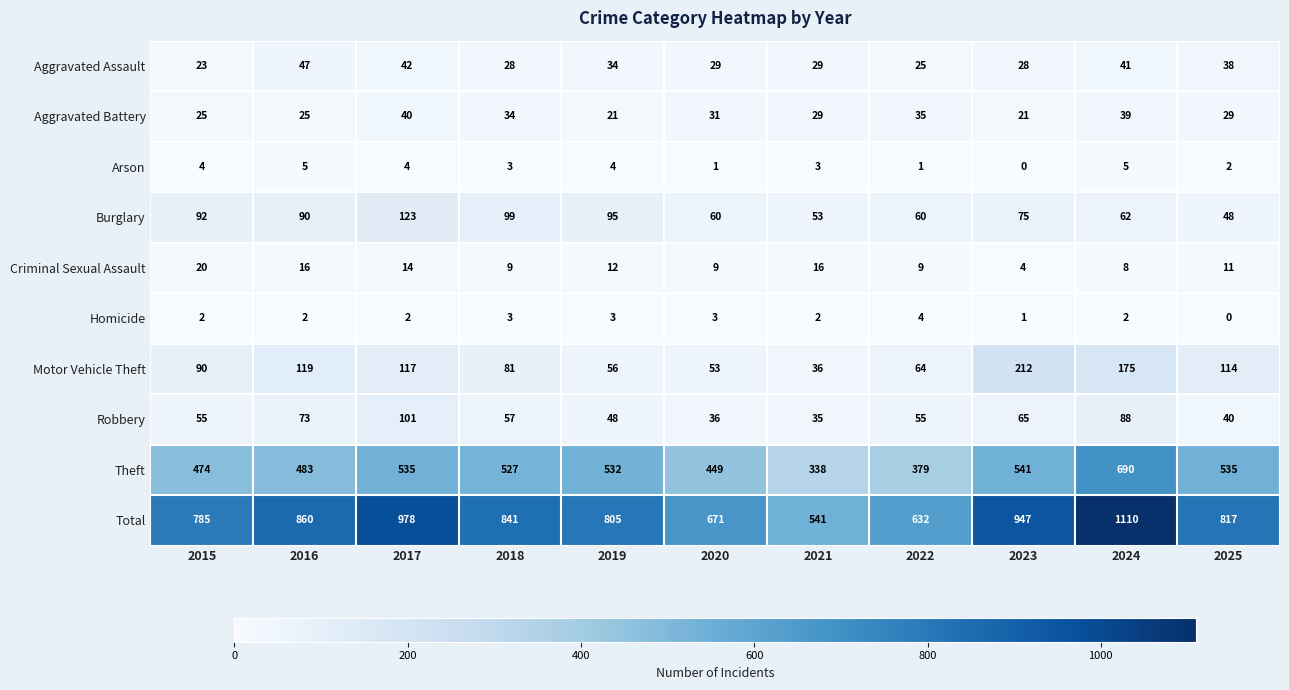

What is the difference between the highest and lowest values at 2016?

858